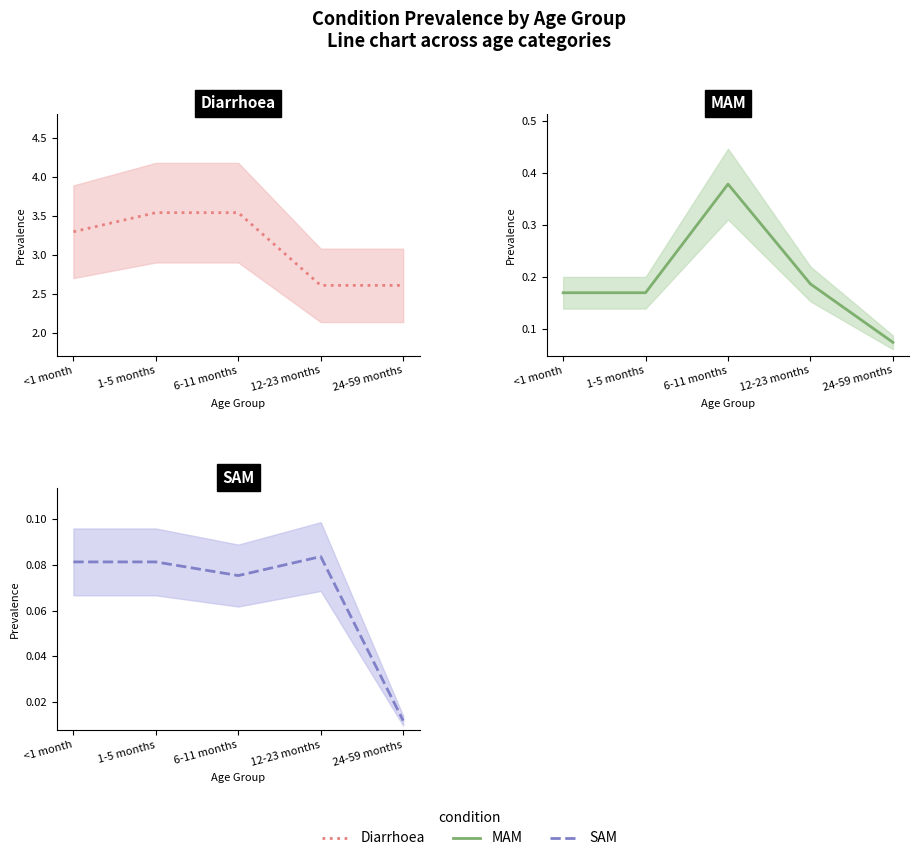

Where is MAM nearest to the value 0?

24-59 months